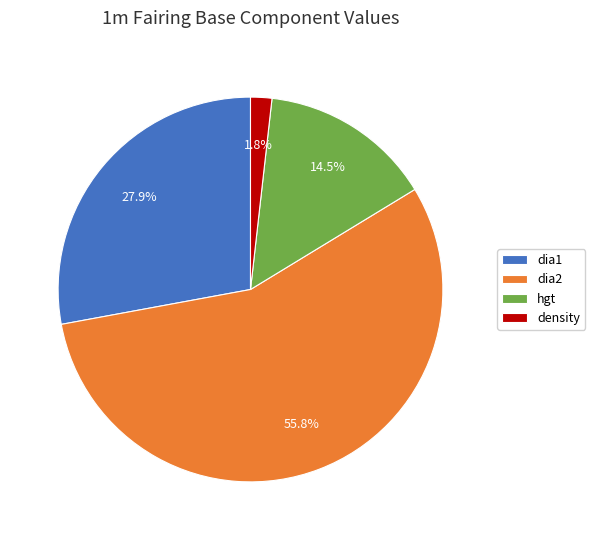

True or false: density accounts for 2% of the total.

True